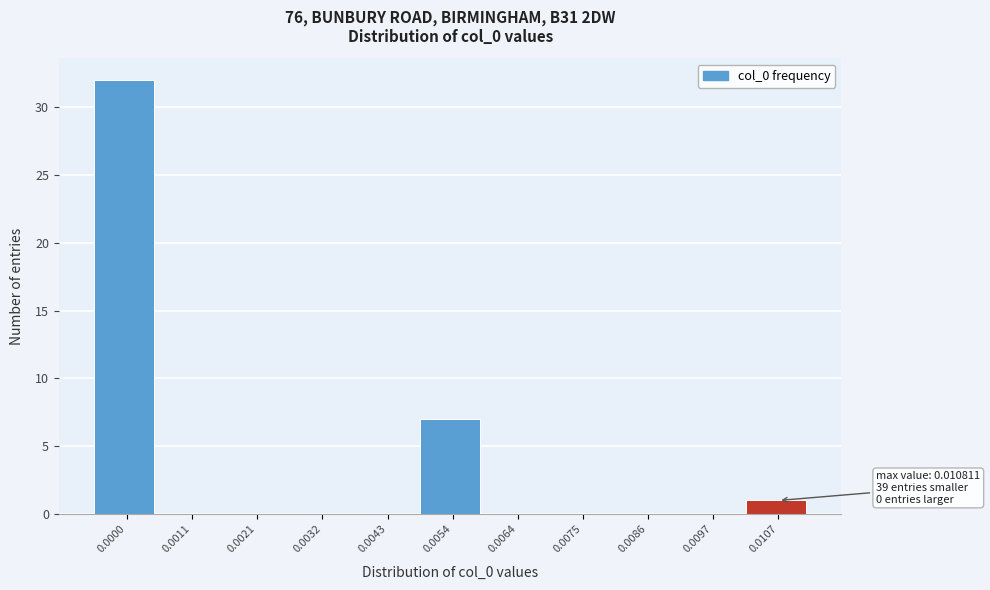

Reading left to right, what are all the values shown in this chart?

0.0000=32	0.0011=0	0.0021=0	0.0032=0	0.0043=0	0.0054=7	0.0064=0	0.0075=0	0.0086=0	0.0097=0	0.0107=1